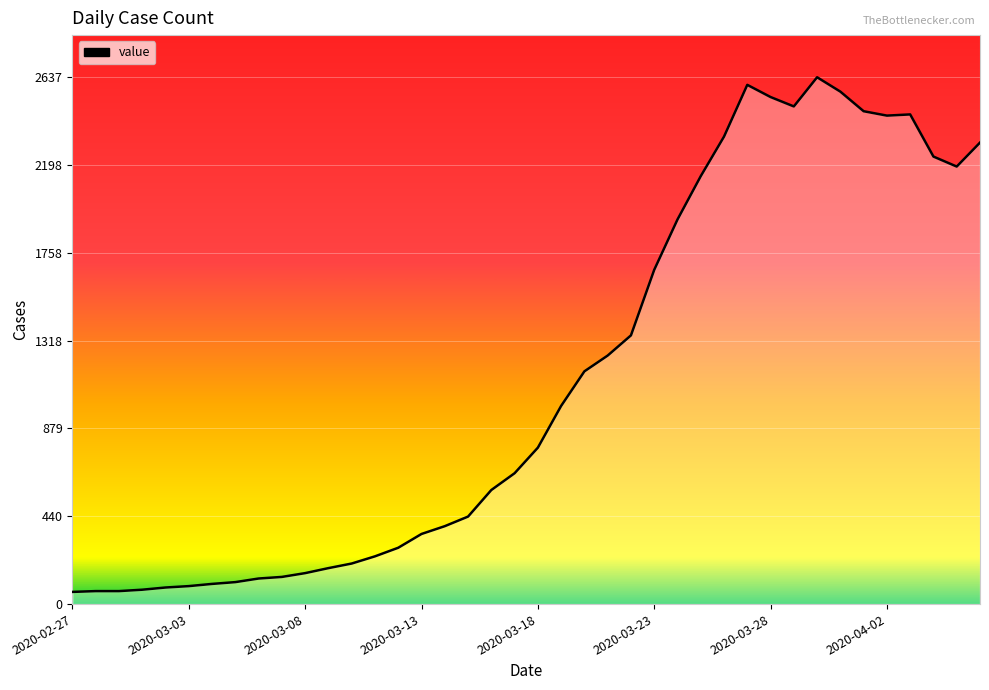

What is the smallest value displayed?

61